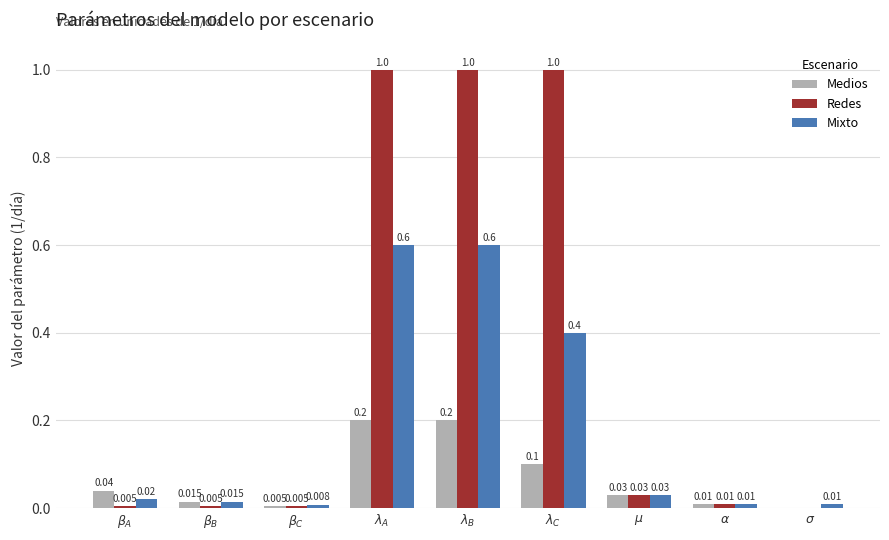

What are all the series names shown in the legend?

Medios, Redes, Mixto